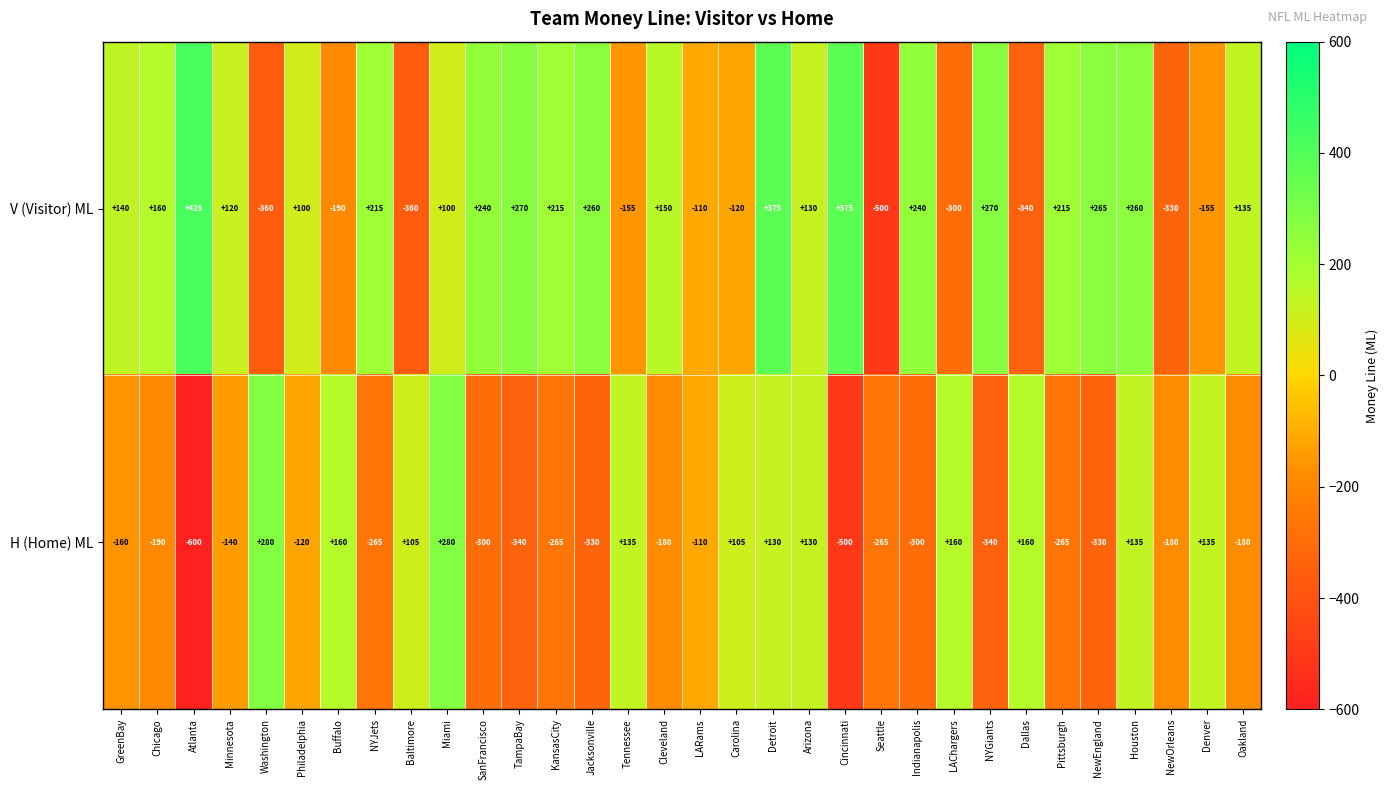

At how many categories does at least one series exceed 98?

29